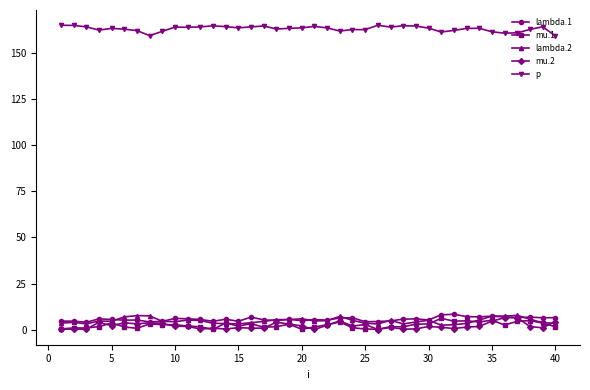

True or false: lambda.2 has more than 2 points higher than both neighbors.

True